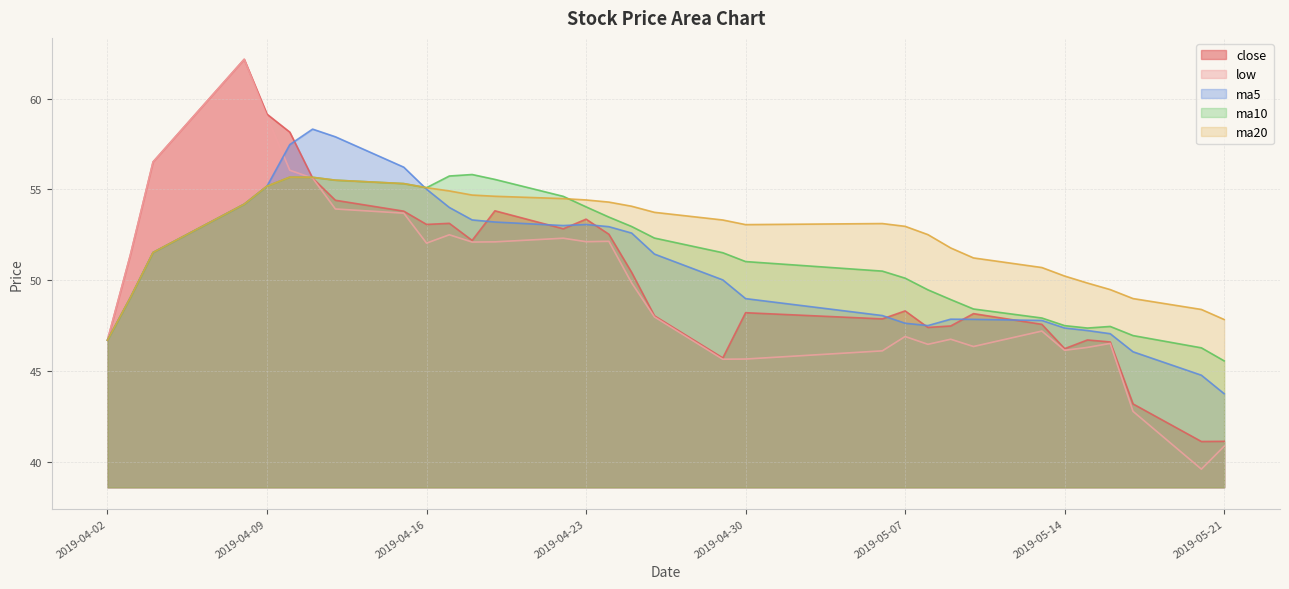

Where is low nearest to the value 50?

2019-04-25